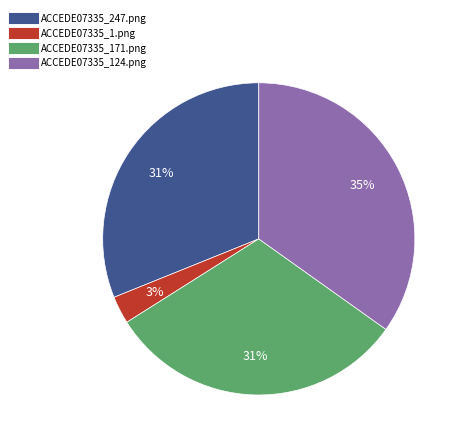

Count the number of slices in the pie.

4